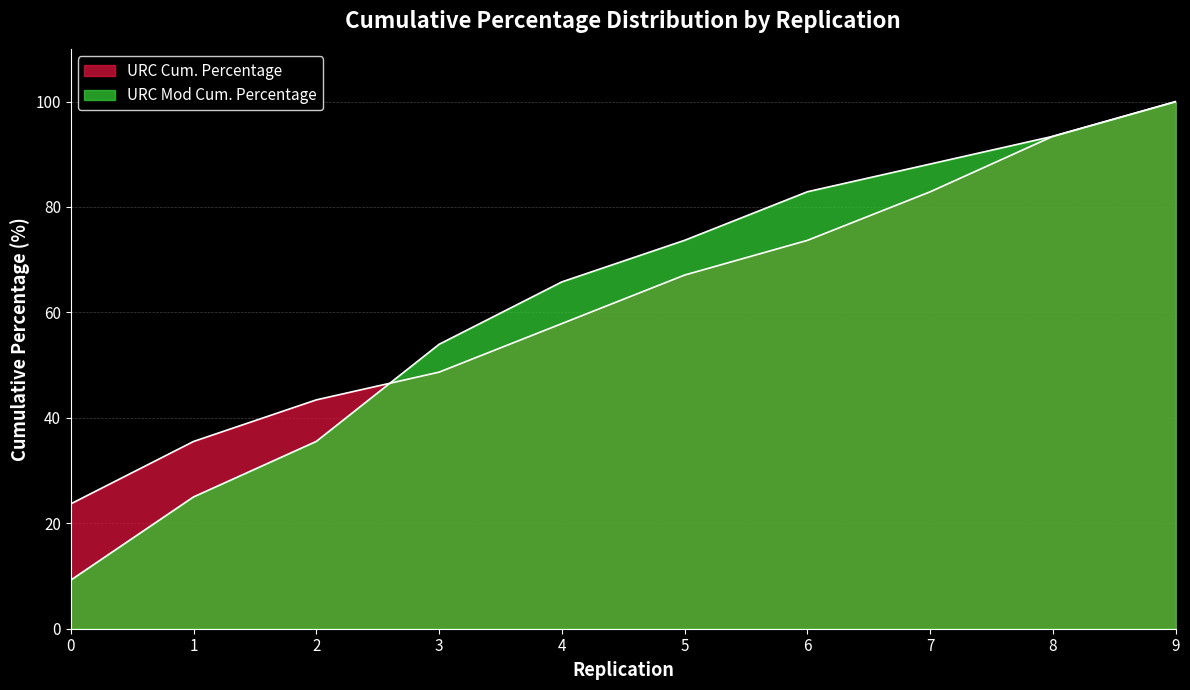

How many times do URC Cum. Percentage and URC Mod Cum. Percentage cross each other?

1